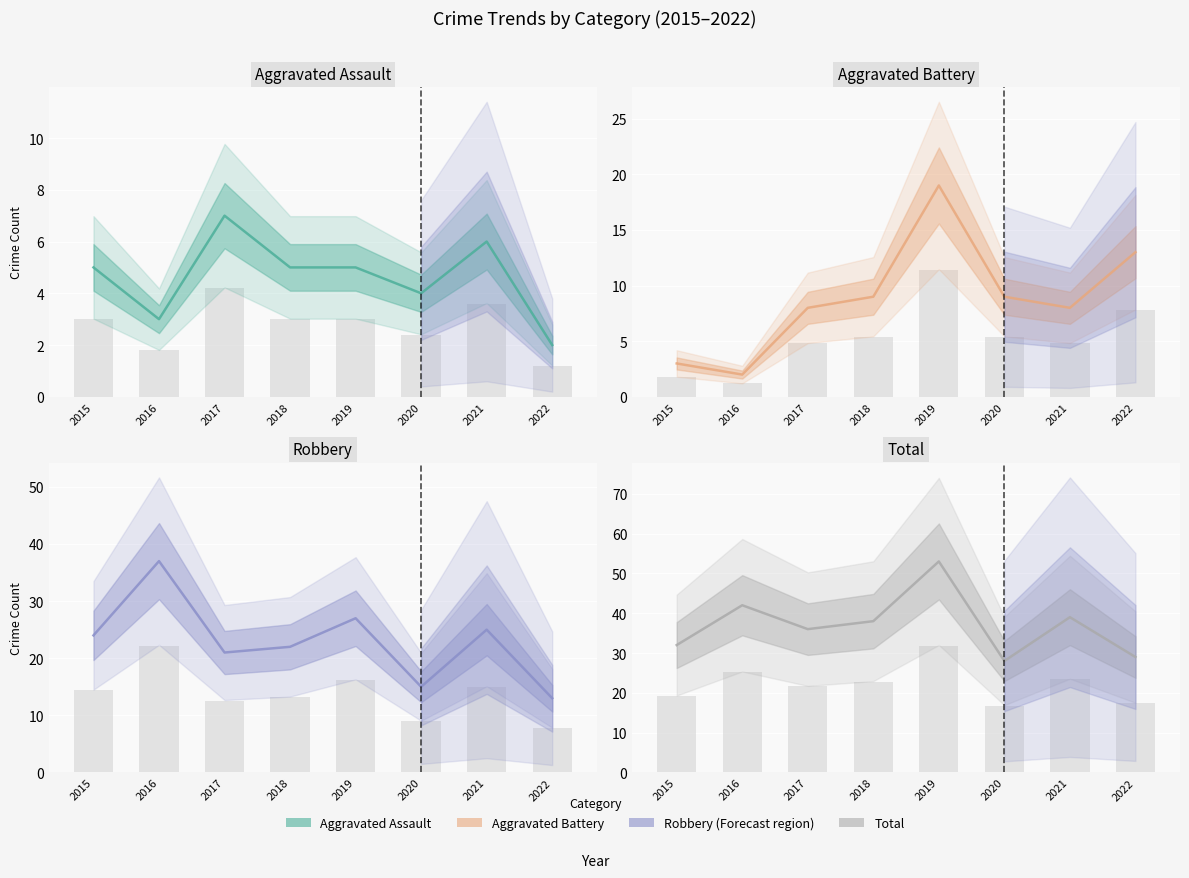

Which has a higher value, 2018 or 2017?

2017